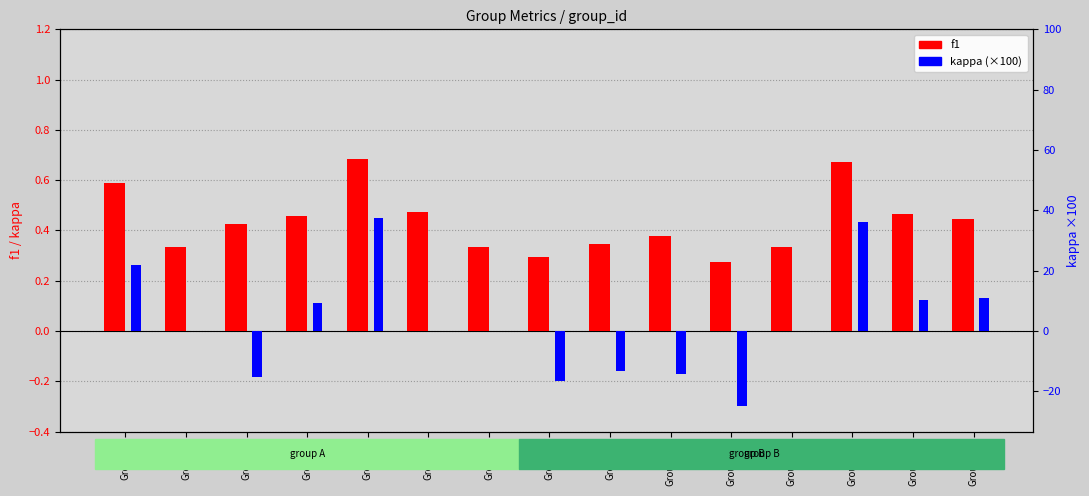

How many bars are there in each group?

2